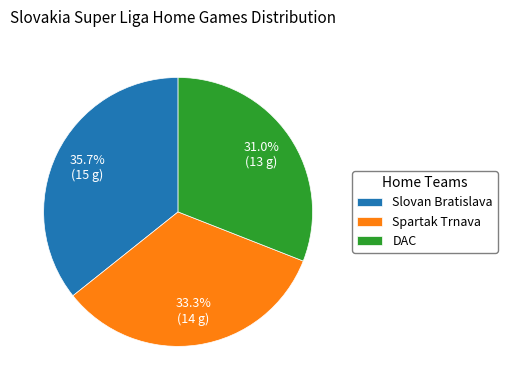

Which slice is the largest?

Slovan Bratislava